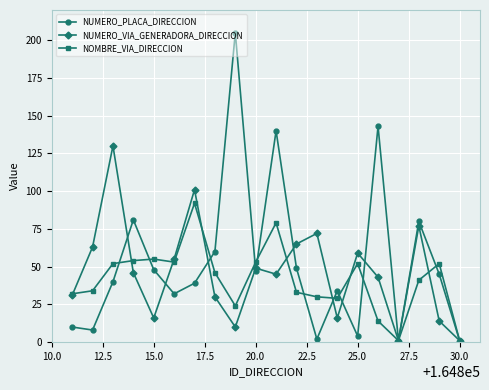

True or false: NOMBRE_VIA_DIRECCION has more than 1 interior local peaks.

True